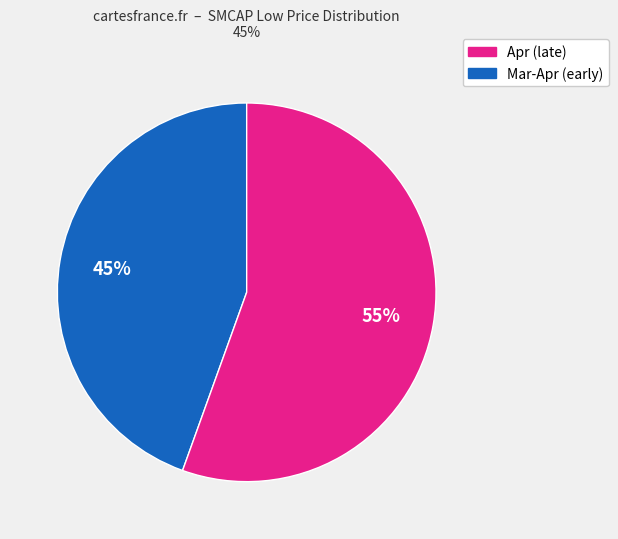

Is there any slice that represents more than half of the pie?

Yes